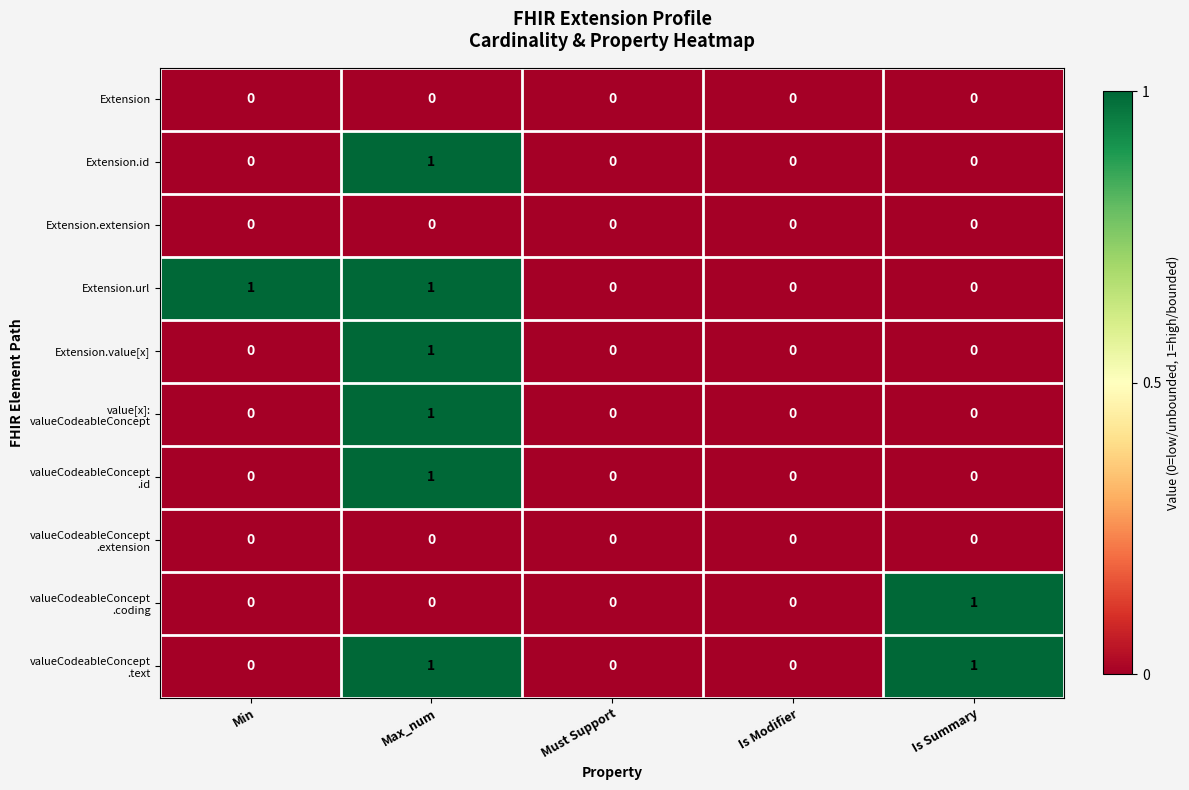

Is the value of Extension.extension at Min greater than the value of Extension.id at Max_num?

No